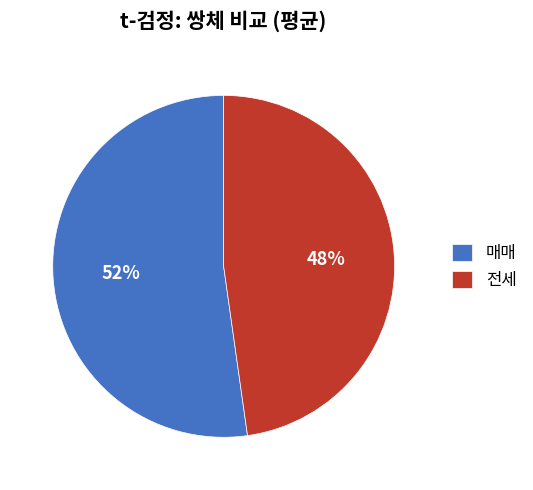

What percentage is the 전세 slice, to the nearest percent?

48%